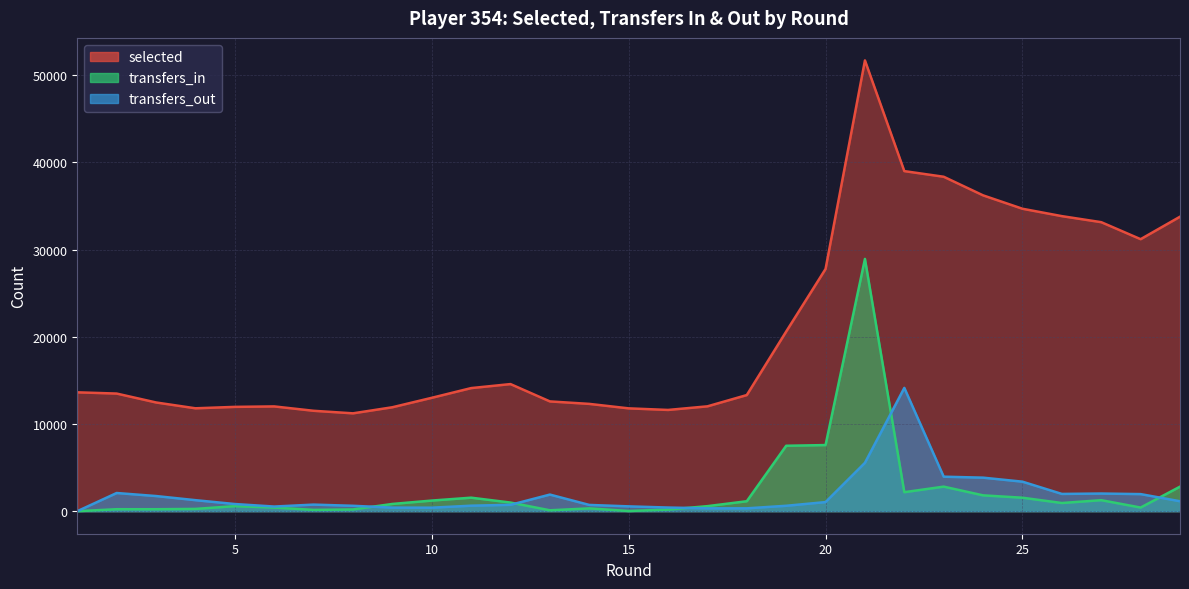

True or false: selected and transfers_out cross at least once.

False